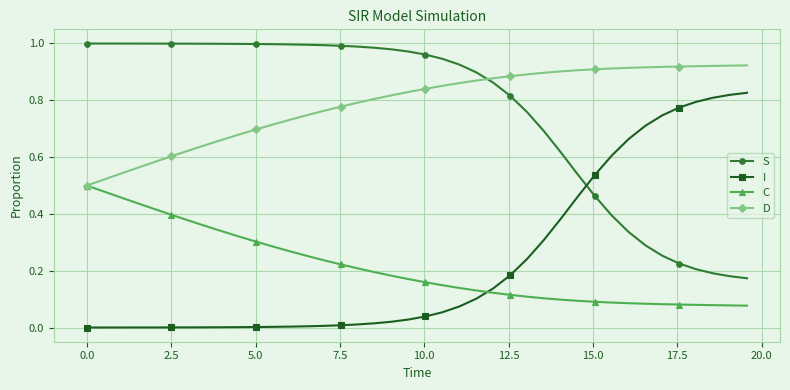

Does the chart display data point markers on the line(s)?

Yes